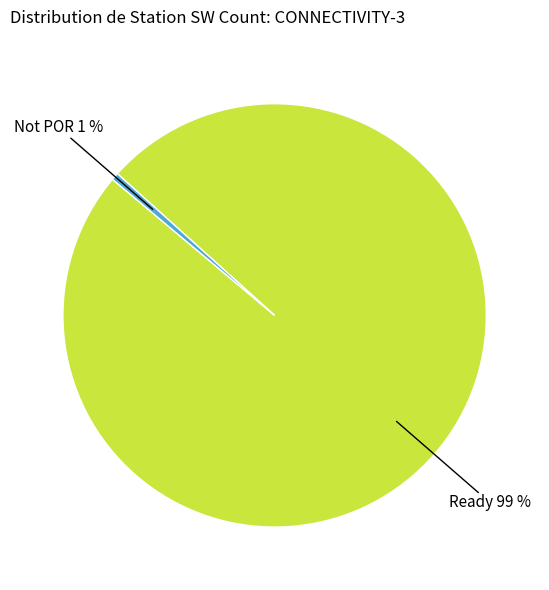

To the nearest percent, what is the average slice percentage?

50%